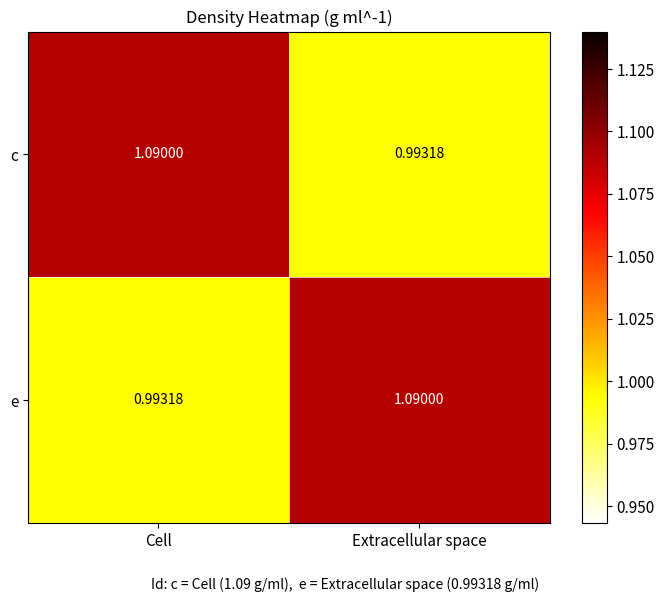

Where does the e series first go above 1?

Extracellular space